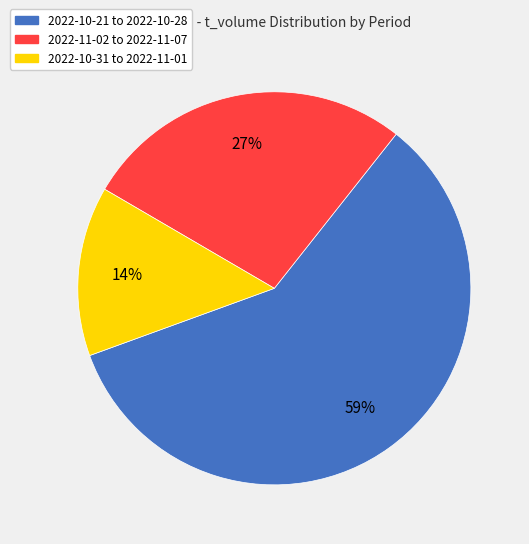

How many segments does this pie chart have?

3